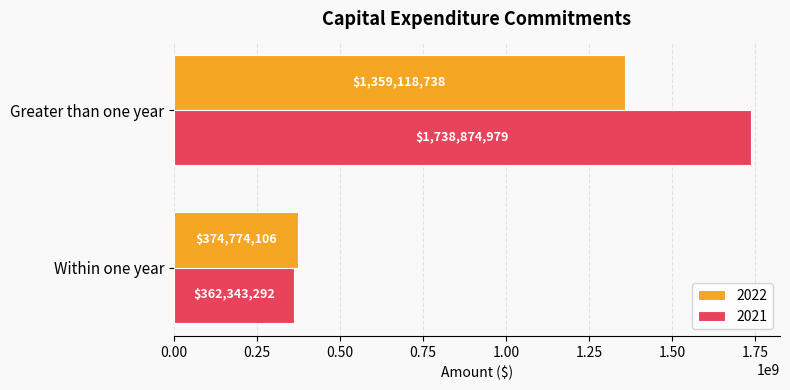

What is the lowest value of the 2021 series?

362343292